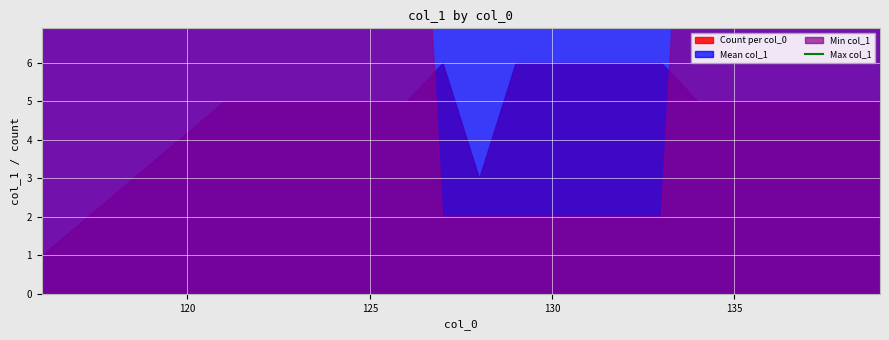

Reading left to right, extract all data points from this chart.

12	23	23	23	23	23	23	23	23	23	23	23	23	23	23	23	23	23	23	23